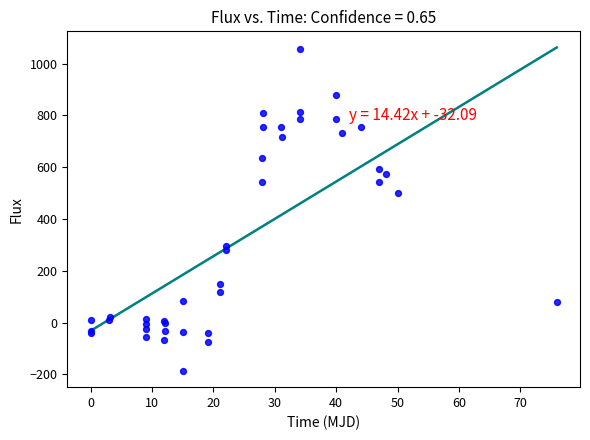

What Y value in the scatter plot is closest to 435?

501.6